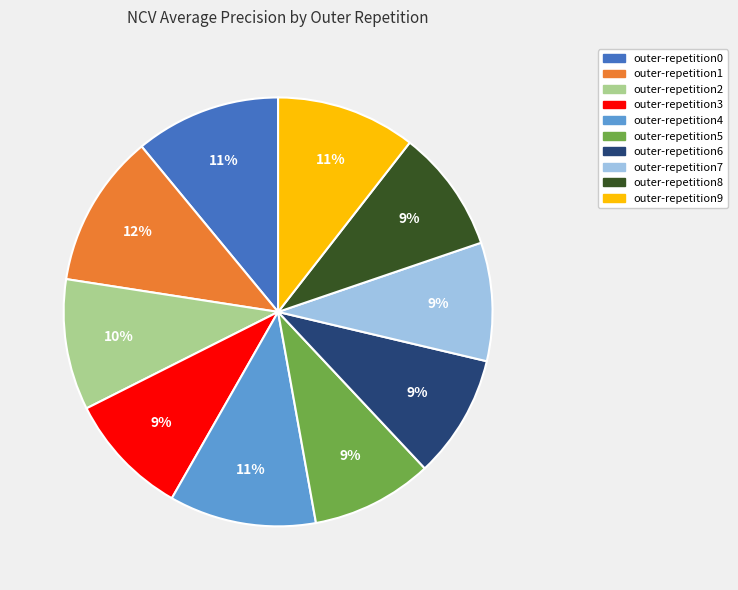

Is it true that outer-repetition5 is 18% of the pie?

False